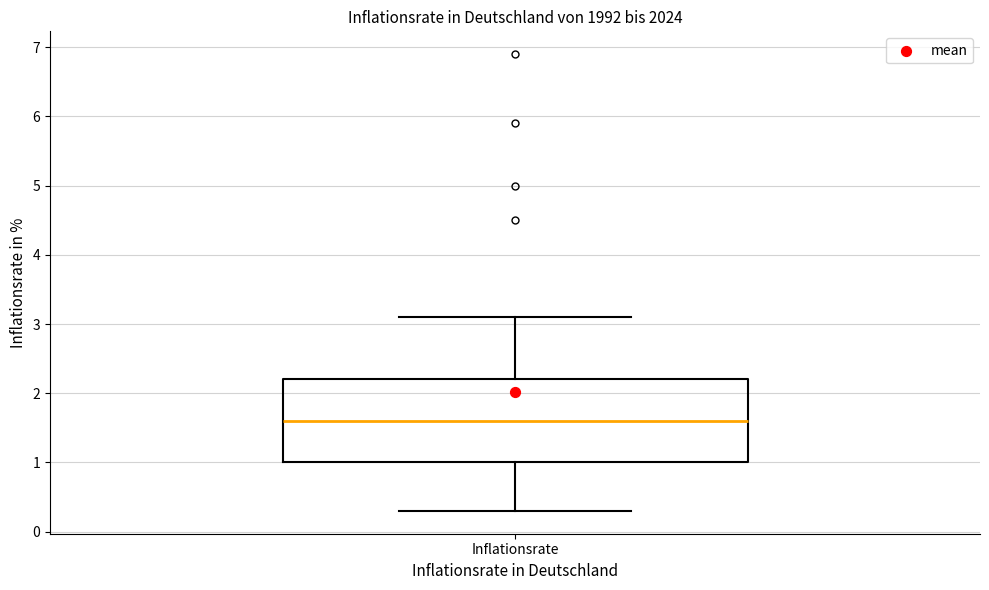

Read this box plot against the y-axis: the position of the median line, the range covered by the box, and the ends of both whiskers. The values are not printed on the chart, so give them approximately, as read against the axis.

median 1.6, box 1.0 to 2.2, whiskers 0.3 to 3.1